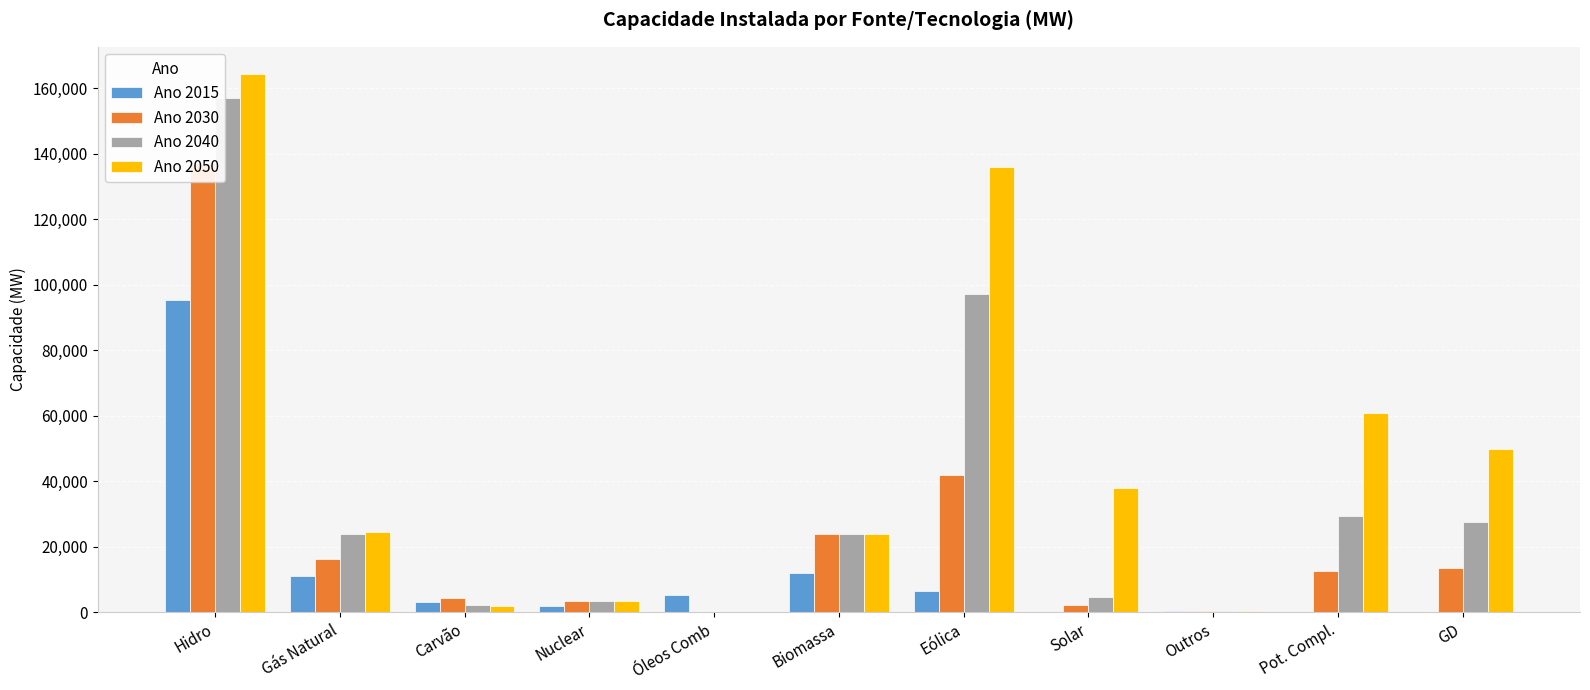

What is the label of the 2nd bar from the left?

Gás Natural